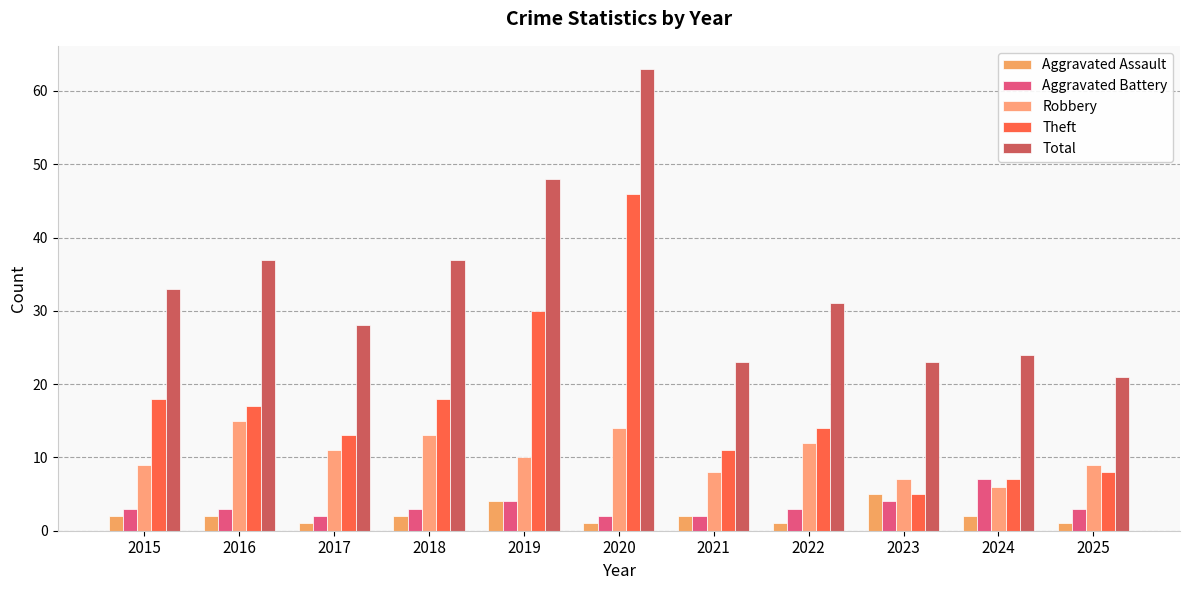

At which label does Aggravated Battery first exceed 3?

2019